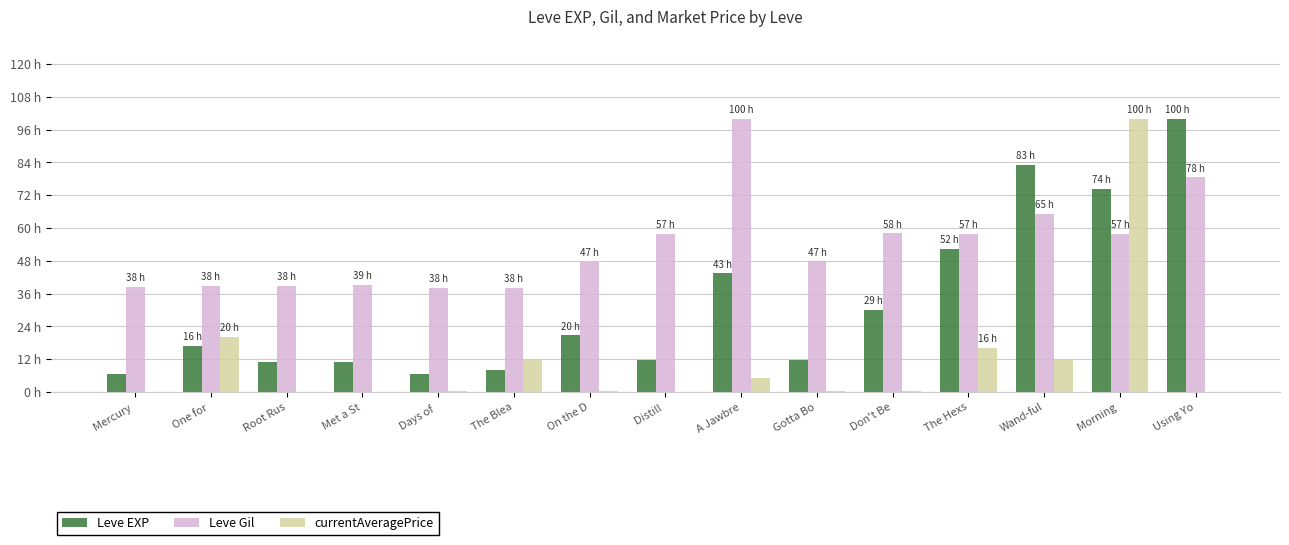

Are the bars grouped side by side (vs. stacked)?

Yes